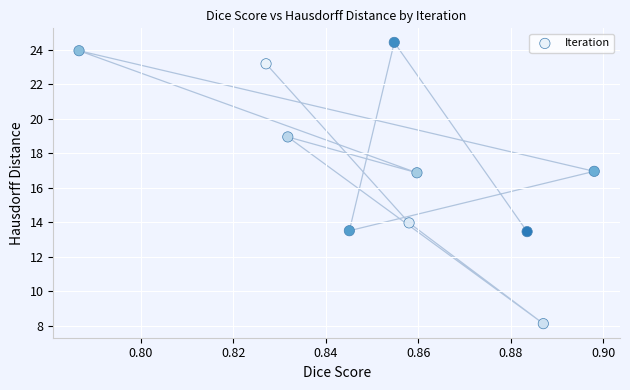

What is the average X value?

0.9